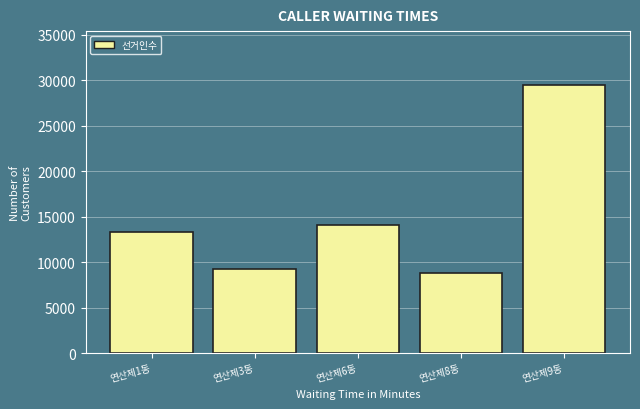

Reading left to right, list all the values displayed in this chart.

13331	9310	14136	8802	29512